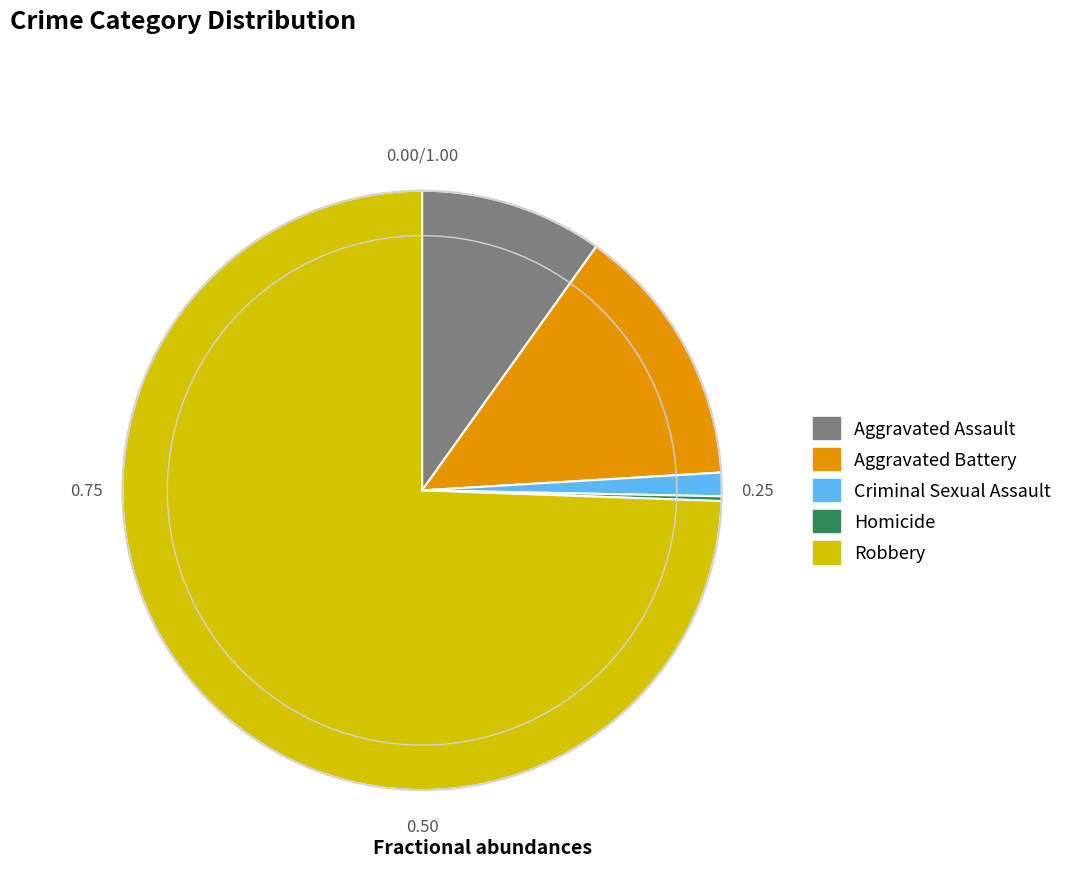

Which category accounts for the majority?

Robbery